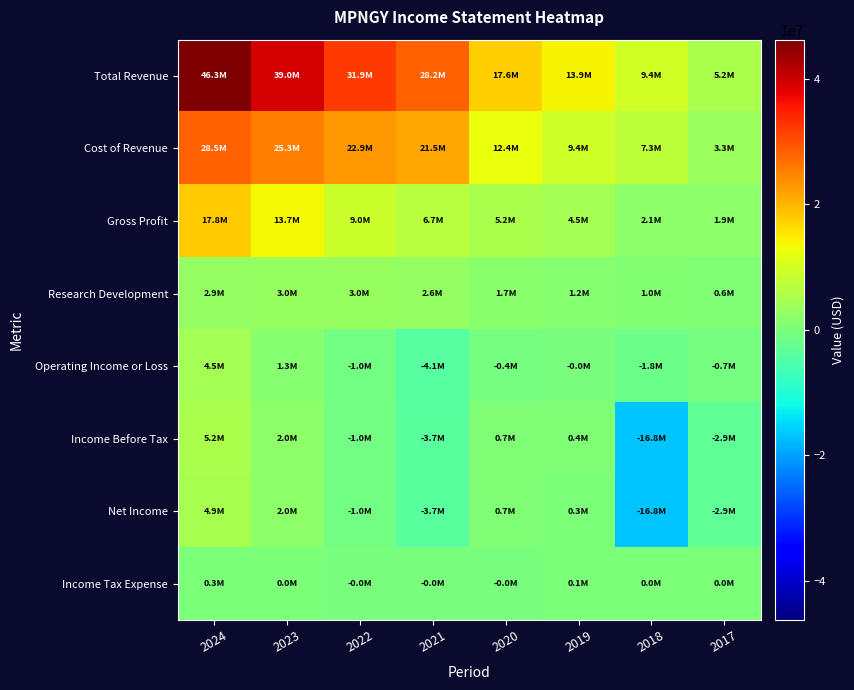

What is the spread (max minus min) of values at 2022?

32870000